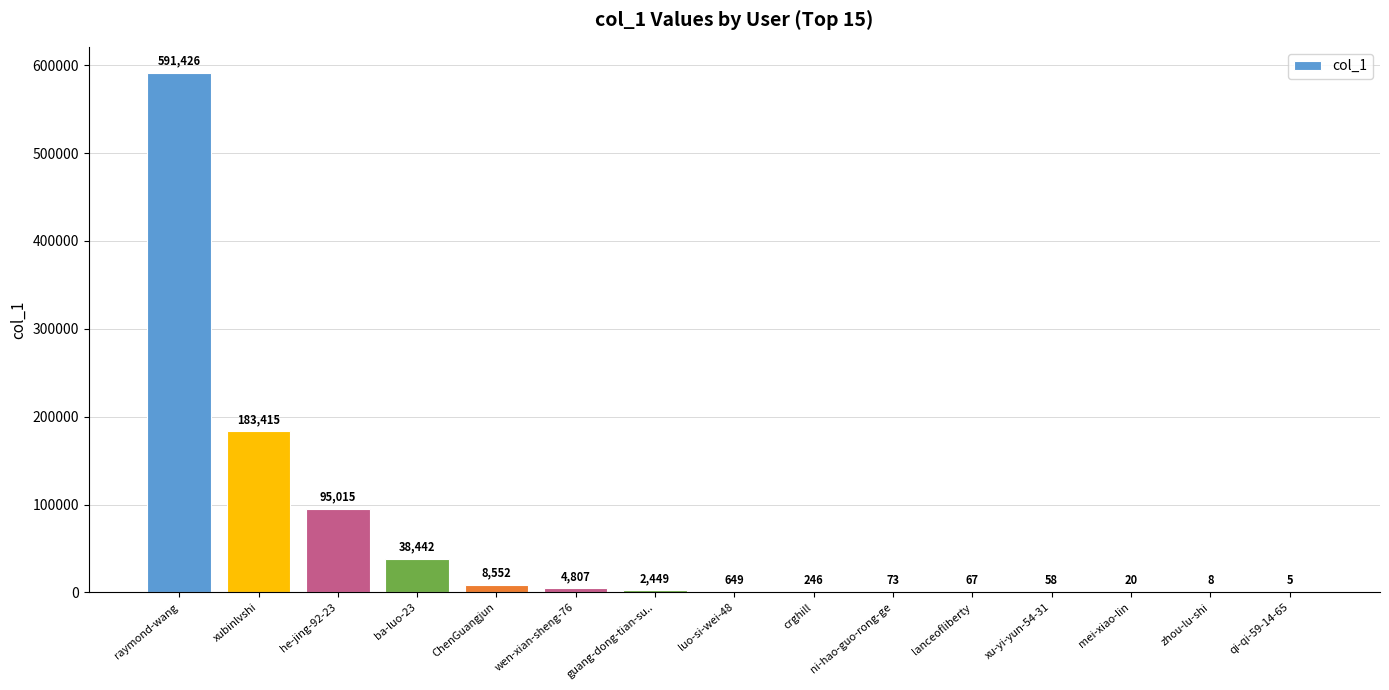

The value at guang-dong-tian-su.. is 2449. True or false?

True